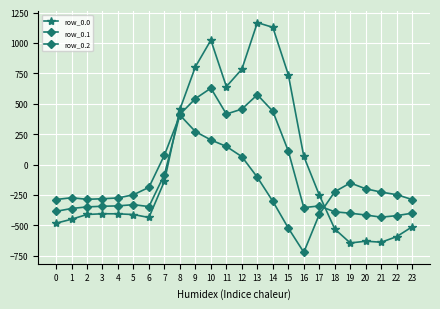

How many negative values does the row_0.0 series have?

15